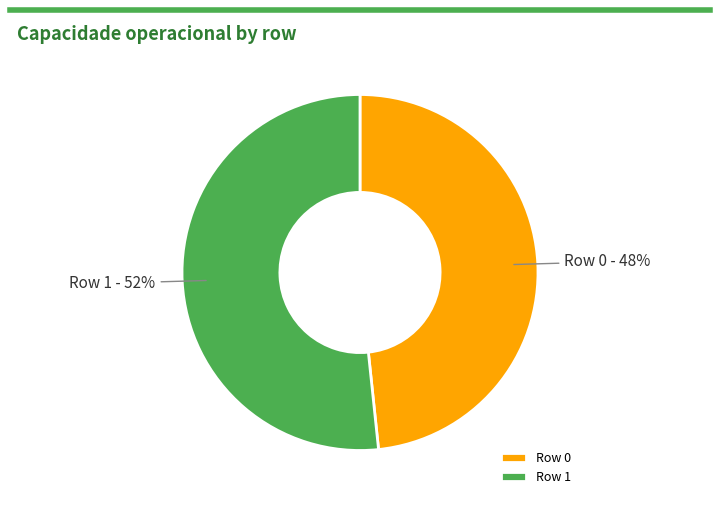

The Row 0 slice represents 61% of the pie. True or false?

False